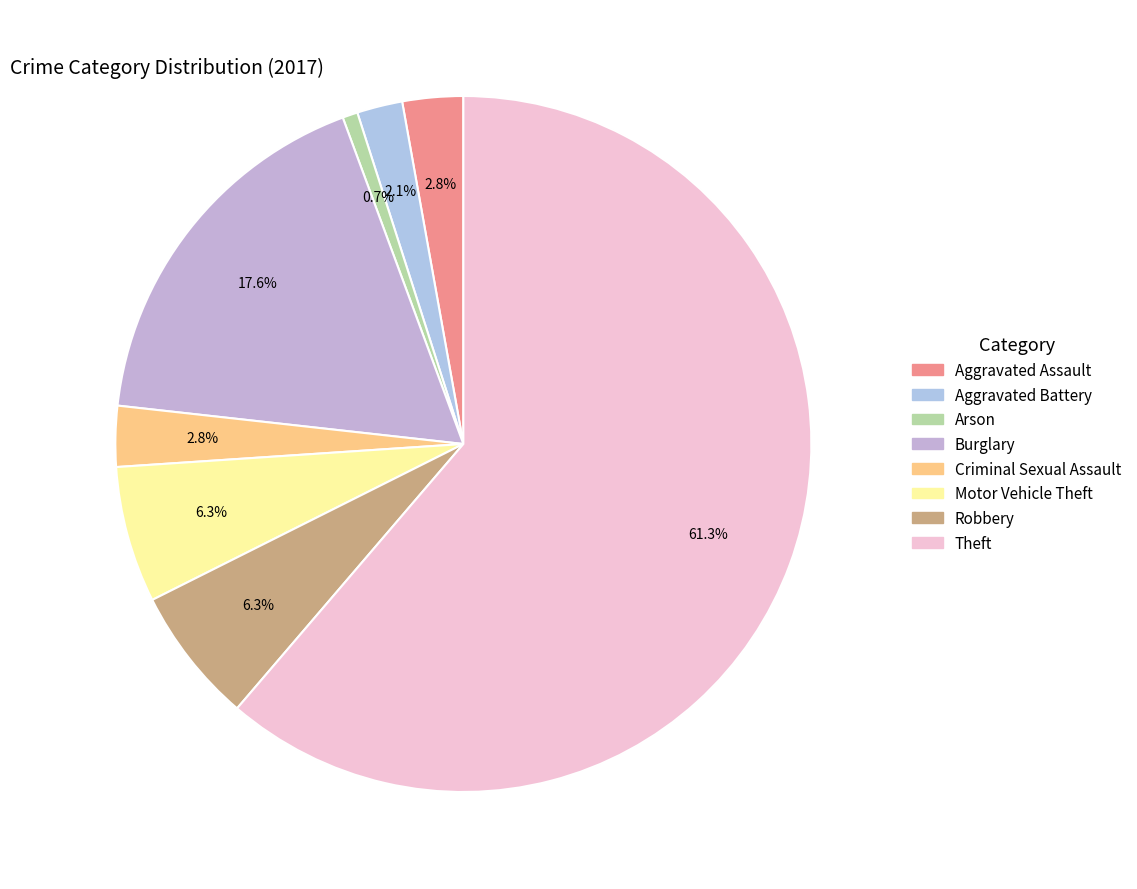

To the nearest percent, what portion does Arson represent?

1%